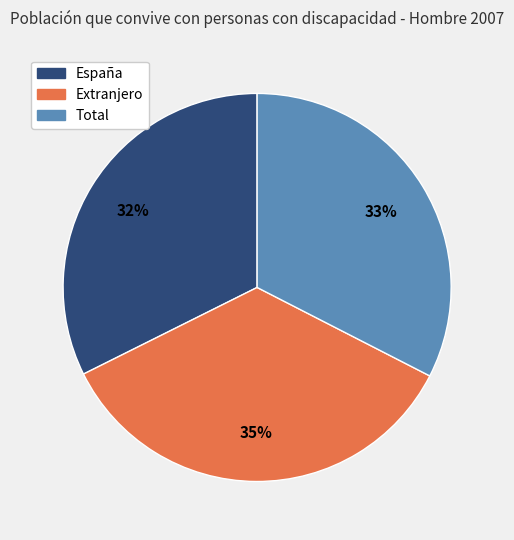

To the nearest percent, what is the difference between the Extranjero and España slice percentages?

3%